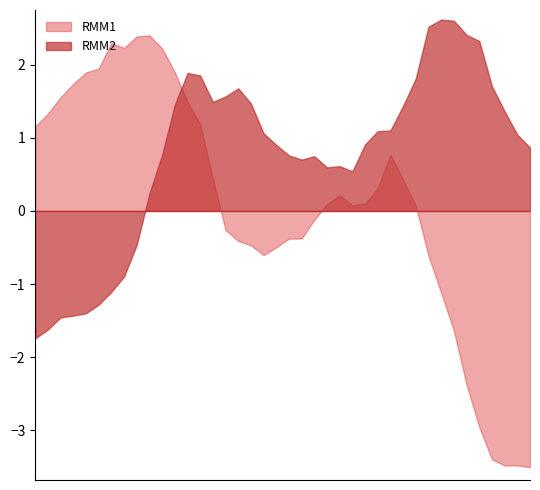

Which series changed the most between 2023-02-18 and 2023-02-23?

RMM2